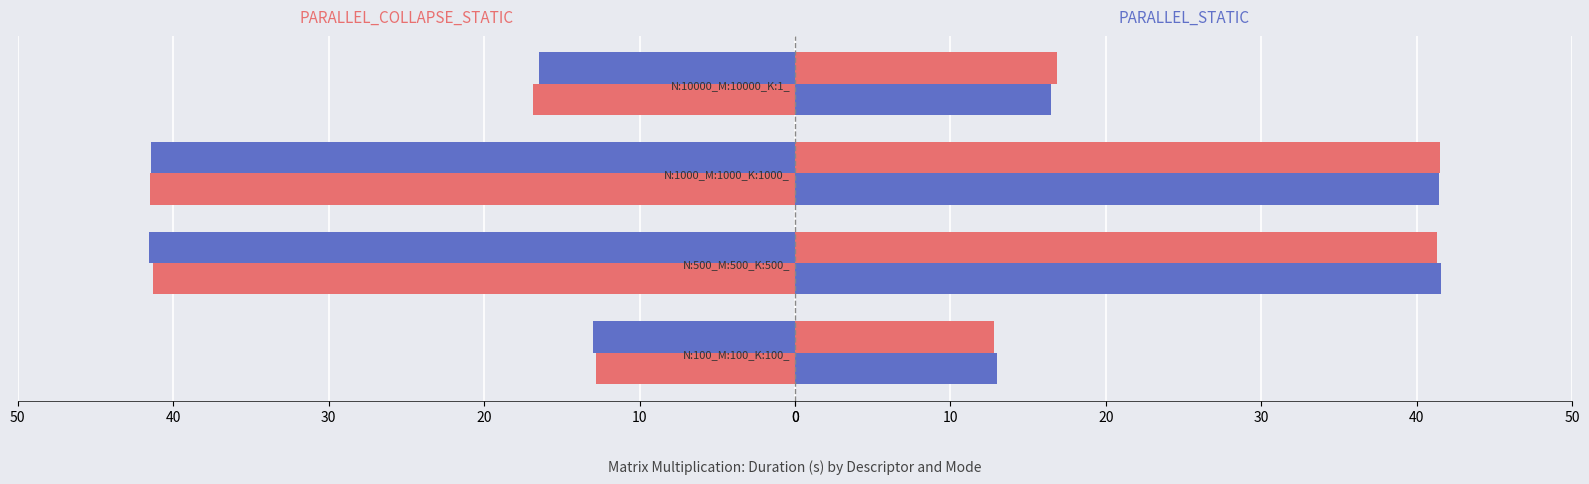

Reading left to right, transcribe all the data shown in this chart.

PARALLEL_COLLAPSE_STATIC: 0=12.8	10=41.3	20=41.5	30=16.9
PARALLEL_STATIC: 0=13.0	10=41.5	20=41.4	30=16.5